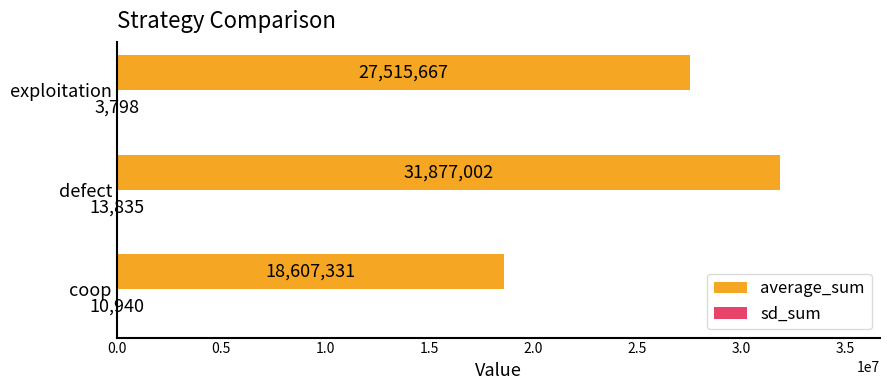

Which series has the largest total across all categories?

average_sum